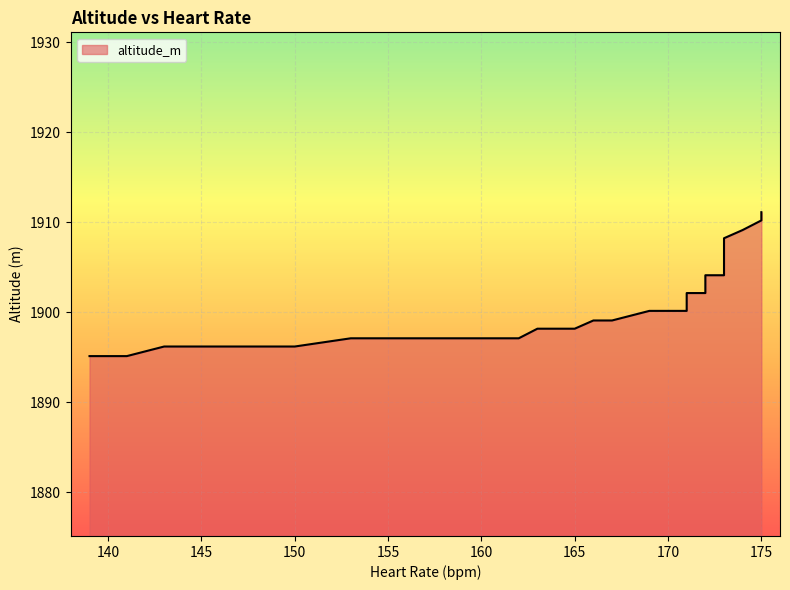

What is the value of the 14th point from the left?

1899.1